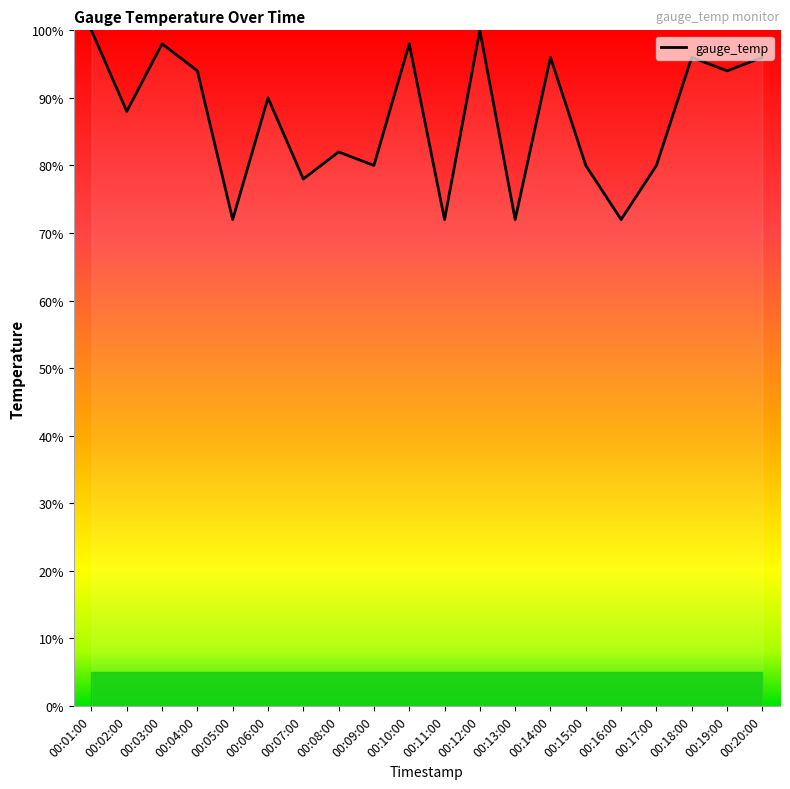

What is the difference between the maximum and minimum values?

28